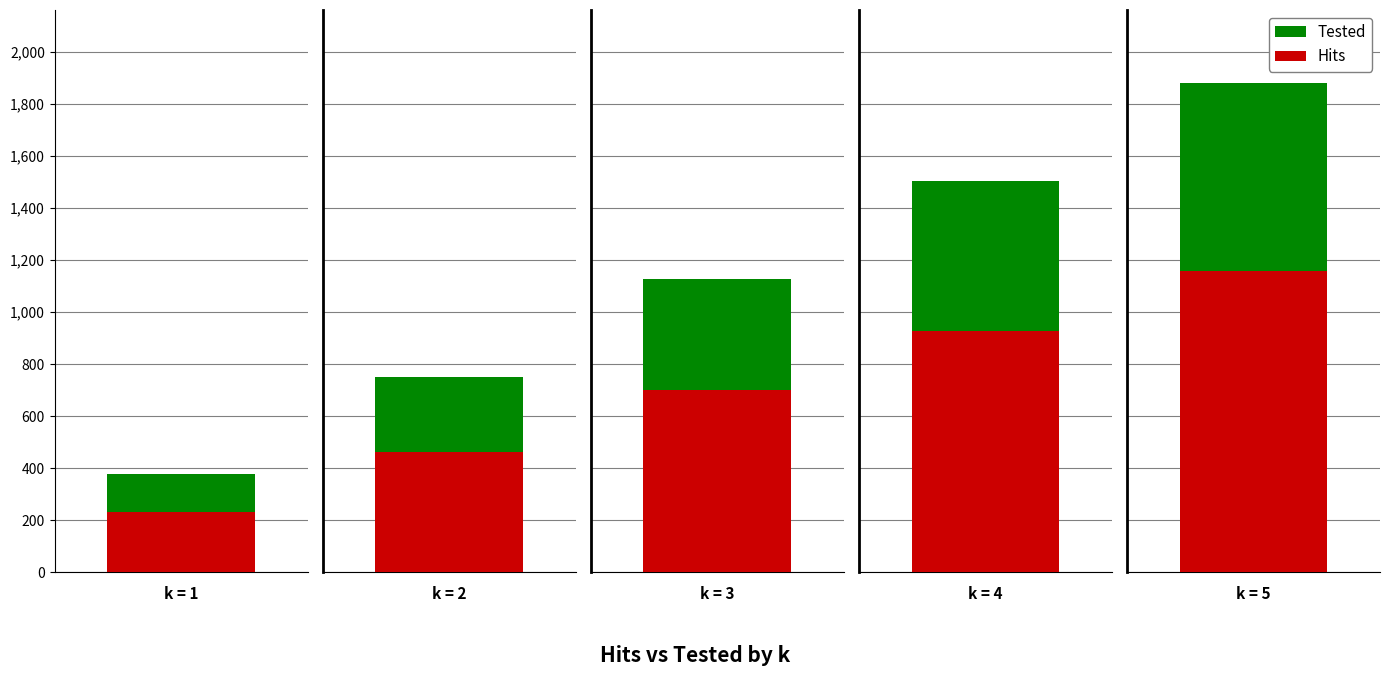

At which category is the sum across all series the highest?

5